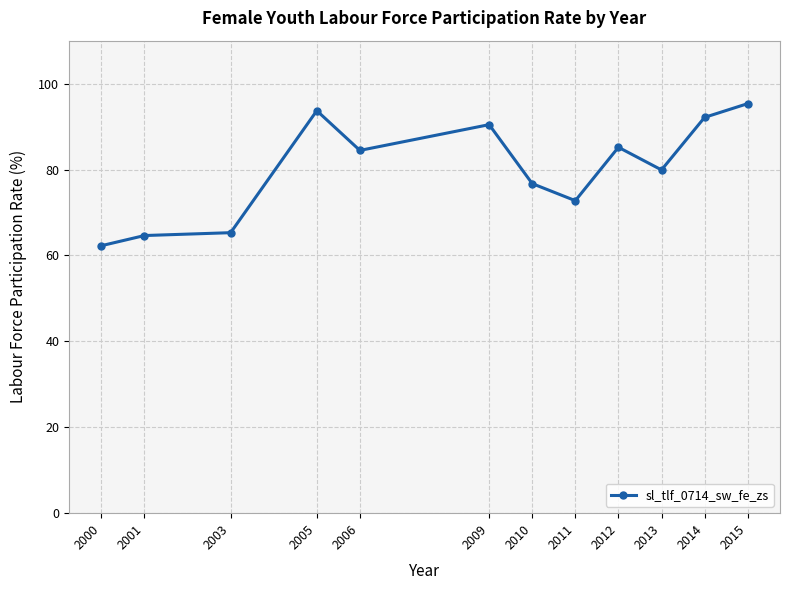

Which category has the lowest value across all series?

2000